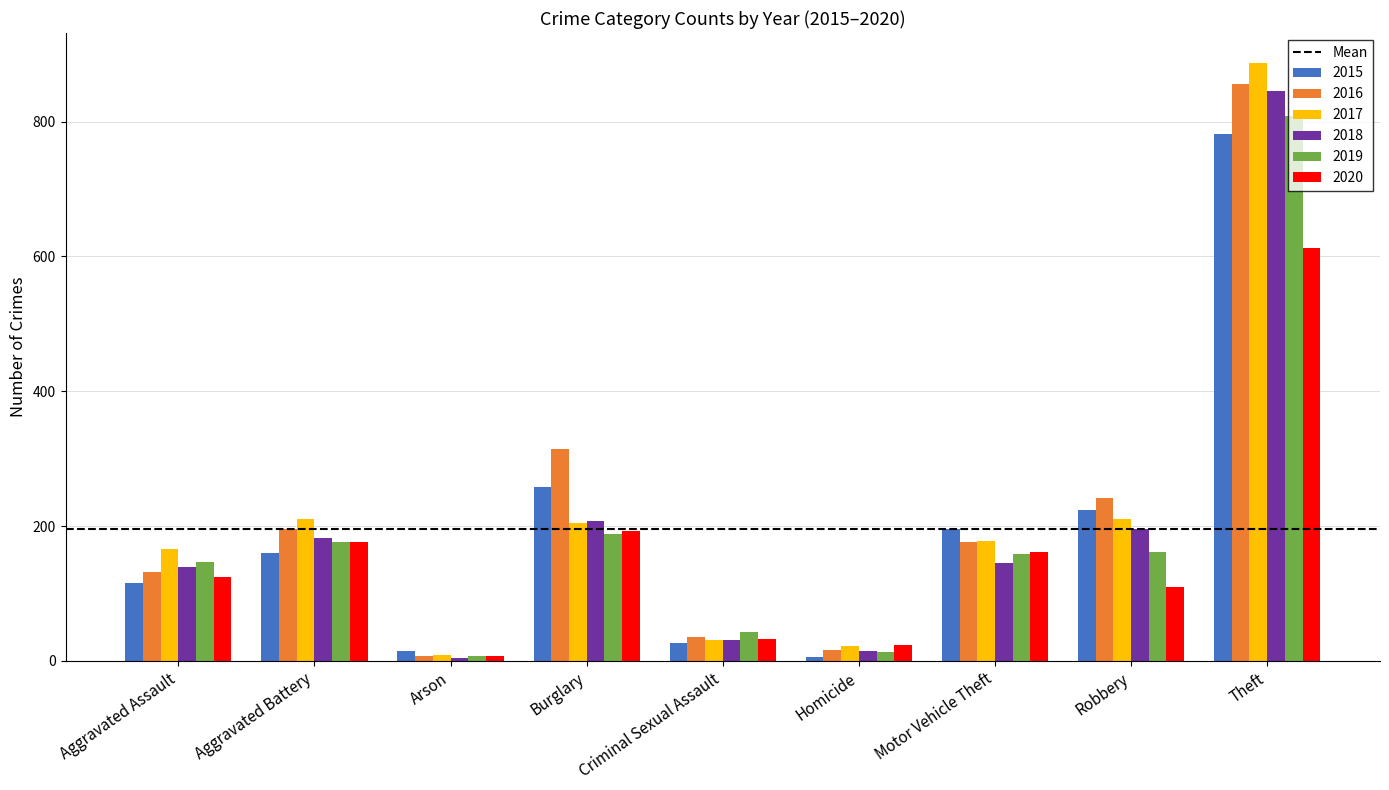

What is the maximum value for 2018?

846